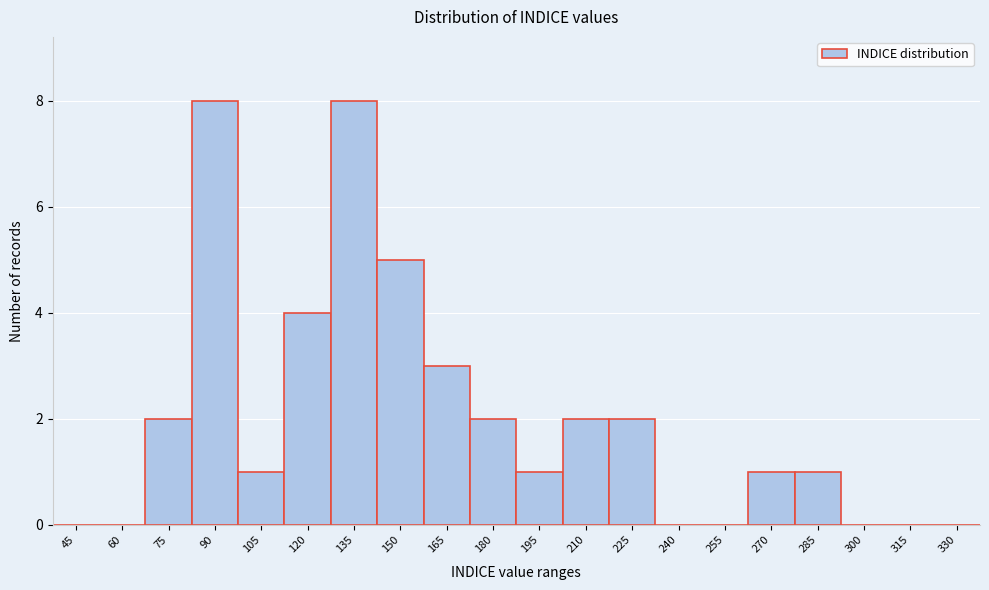

Reading right to left, list all the values displayed in this chart.

330=0	315=0	300=0	285=1	270=1	255=0	240=0	225=2	210=2	195=1	180=2	165=3	150=5	135=8	120=4	105=1	90=8	75=2	60=0	45=0